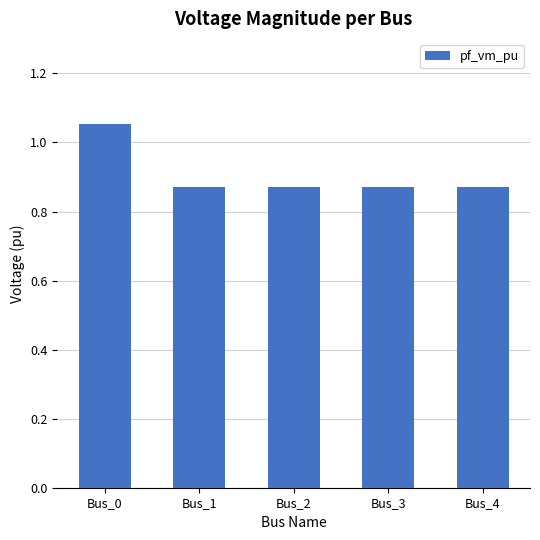

At which category does the chart reach its peak across all series?

Bus_0